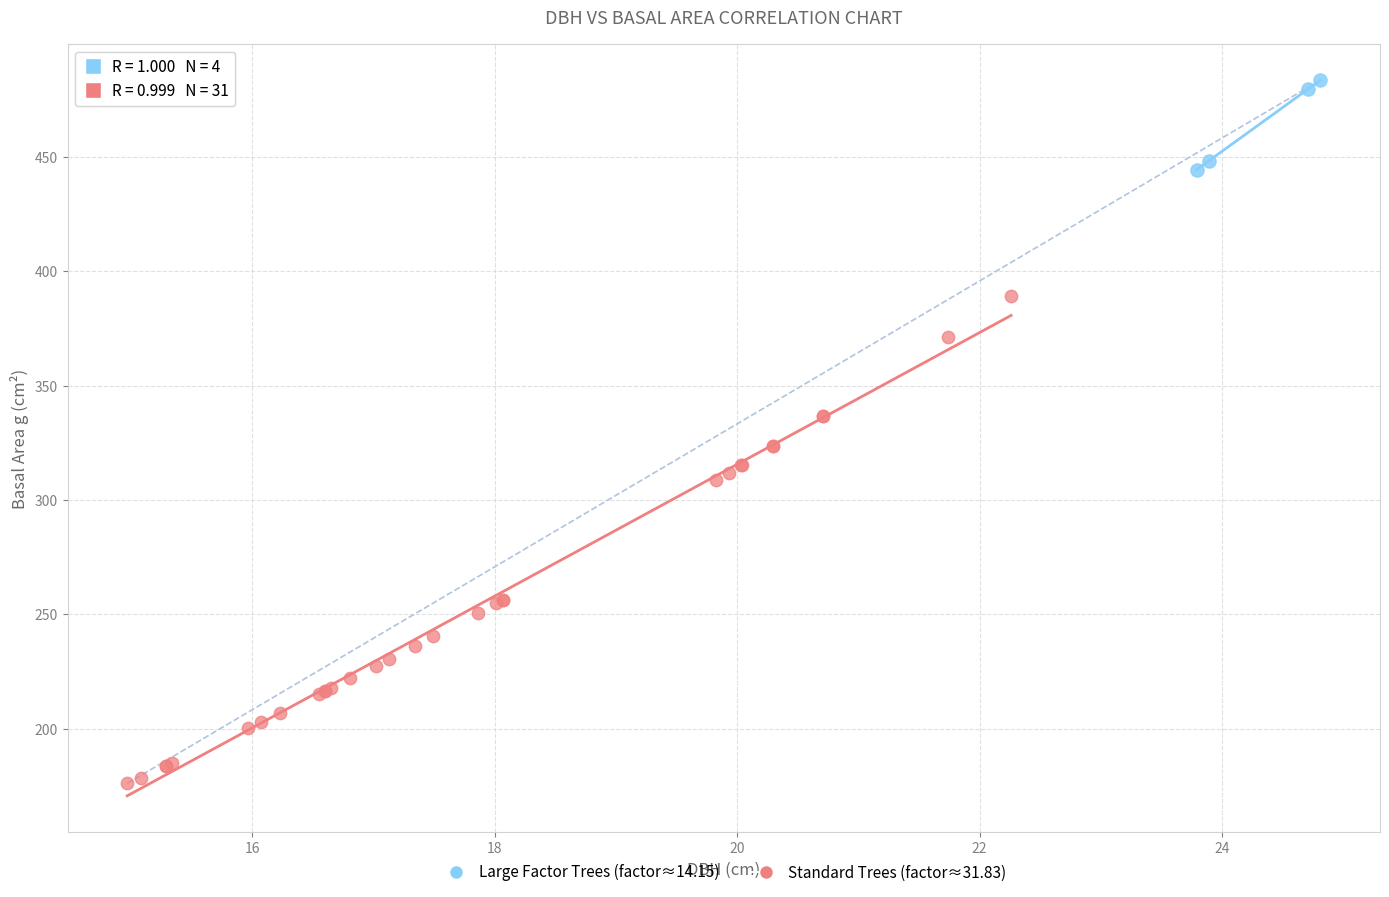

What are all the series names shown in the legend?

Large Factor Trees (factor≈14.15), Standard Trees (factor≈31.83)